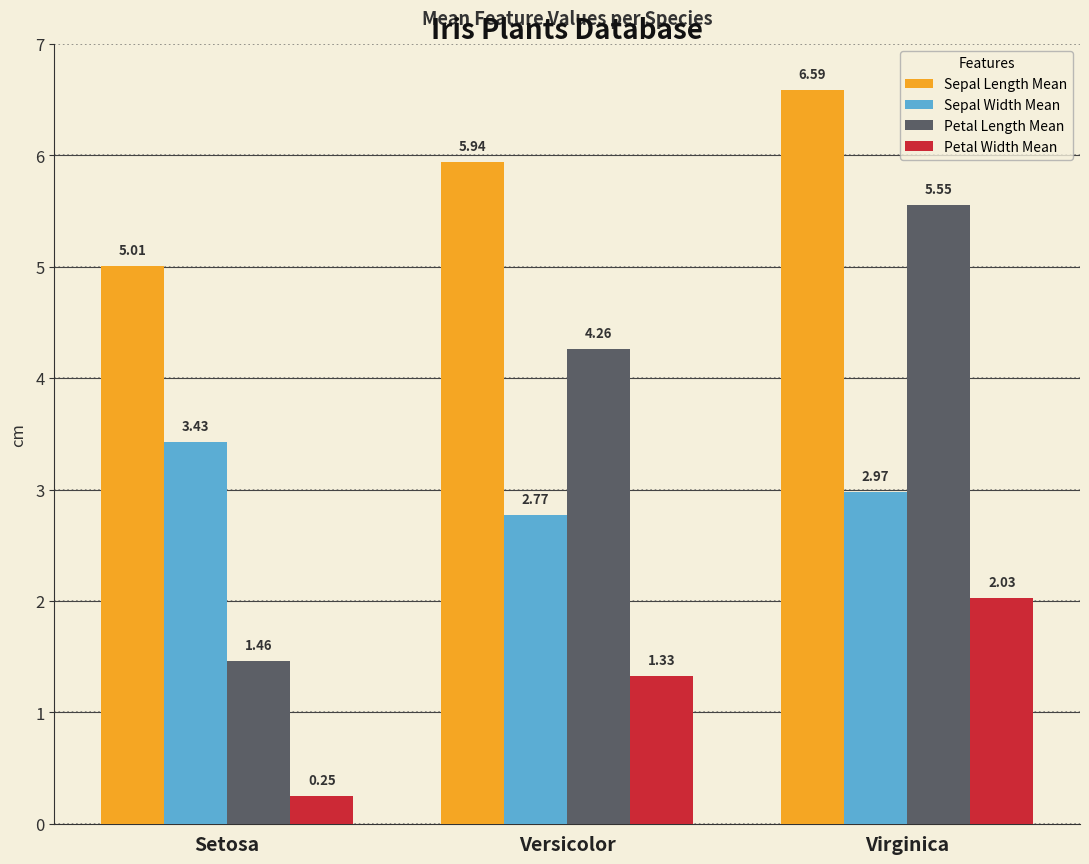

What is the maximum value shown in the chart?

6.6